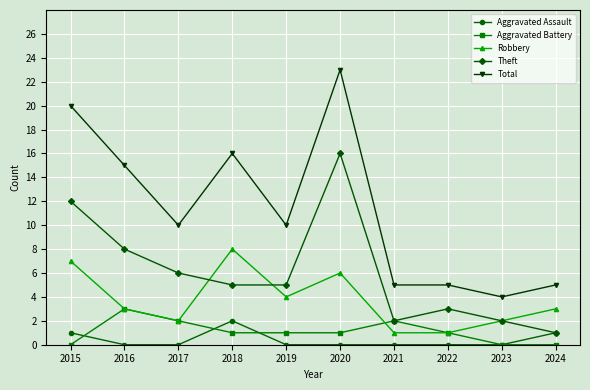

What is the sum of the Aggravated Assault values at 2024 and 2018?

3